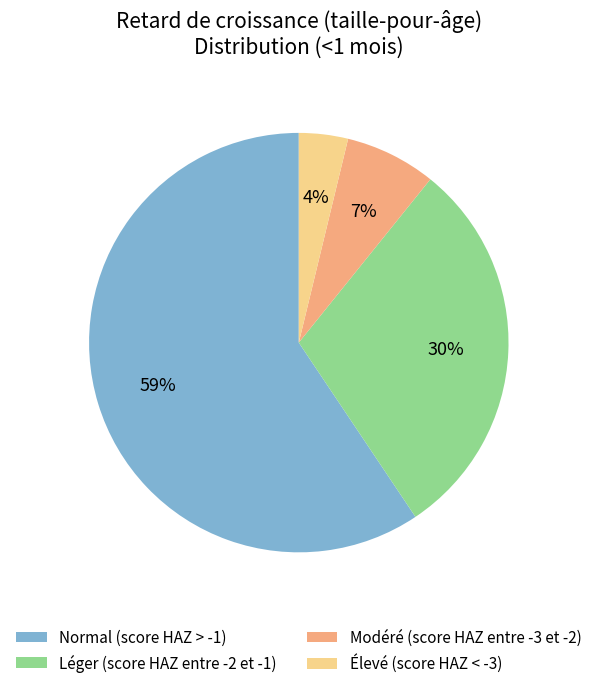

Between Normal (score HAZ > -1) and Élevé (score HAZ < -3), which is larger?

Normal (score HAZ > -1)